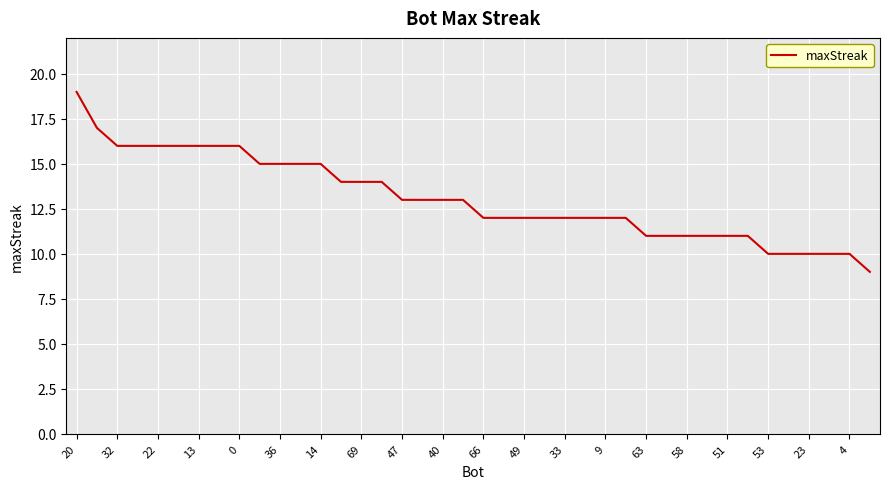

What is the difference between the maximum and minimum values?

10